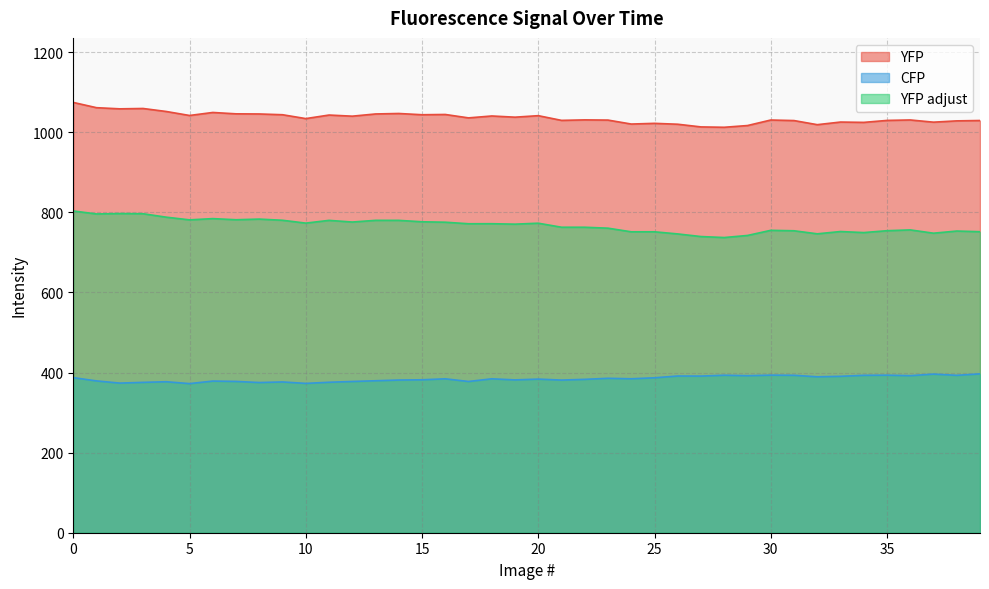

How many interior local valleys does the CFP series have?

13